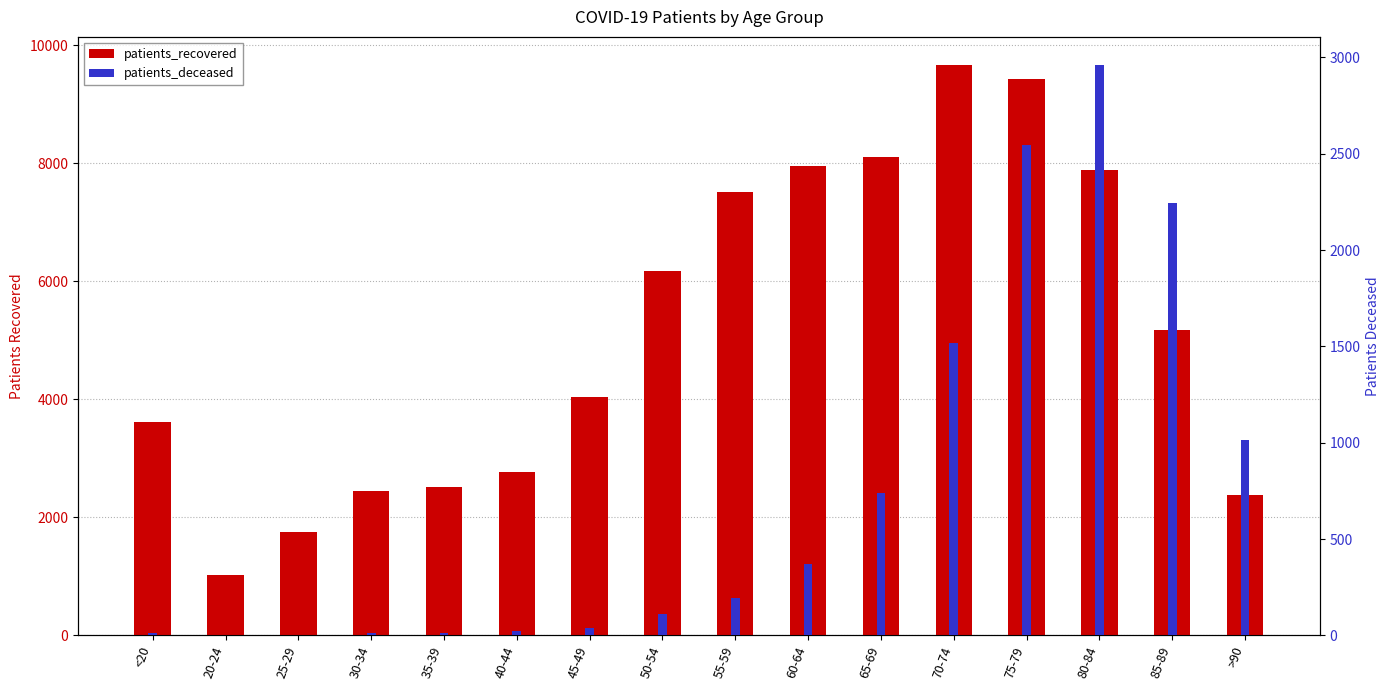

How many series are shown in this chart?

2